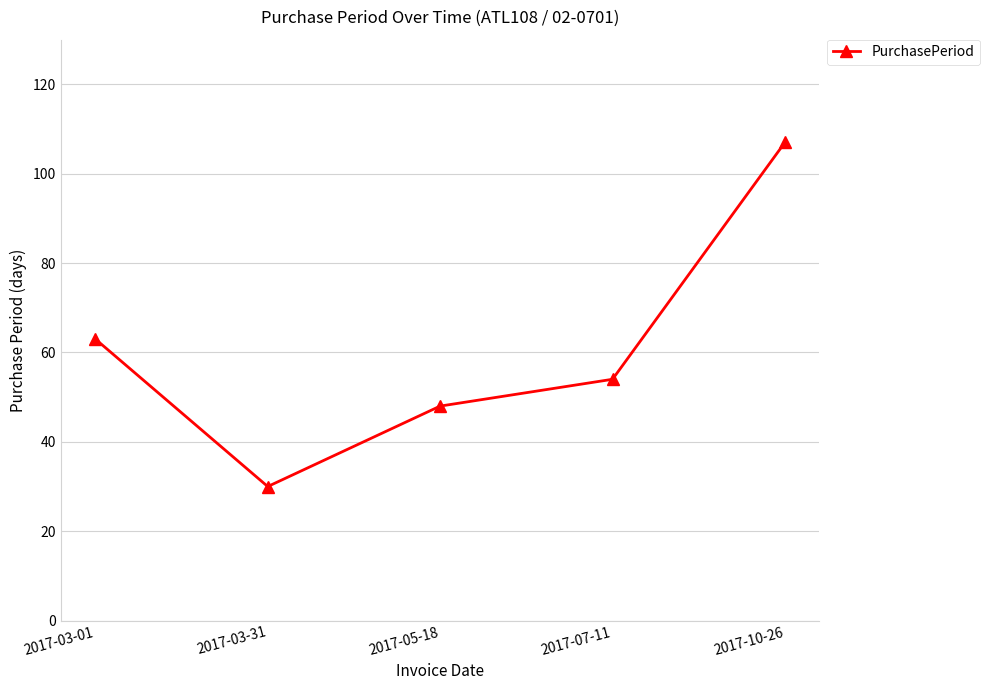

What is the label of the 5th point from the left?

2017-10-26